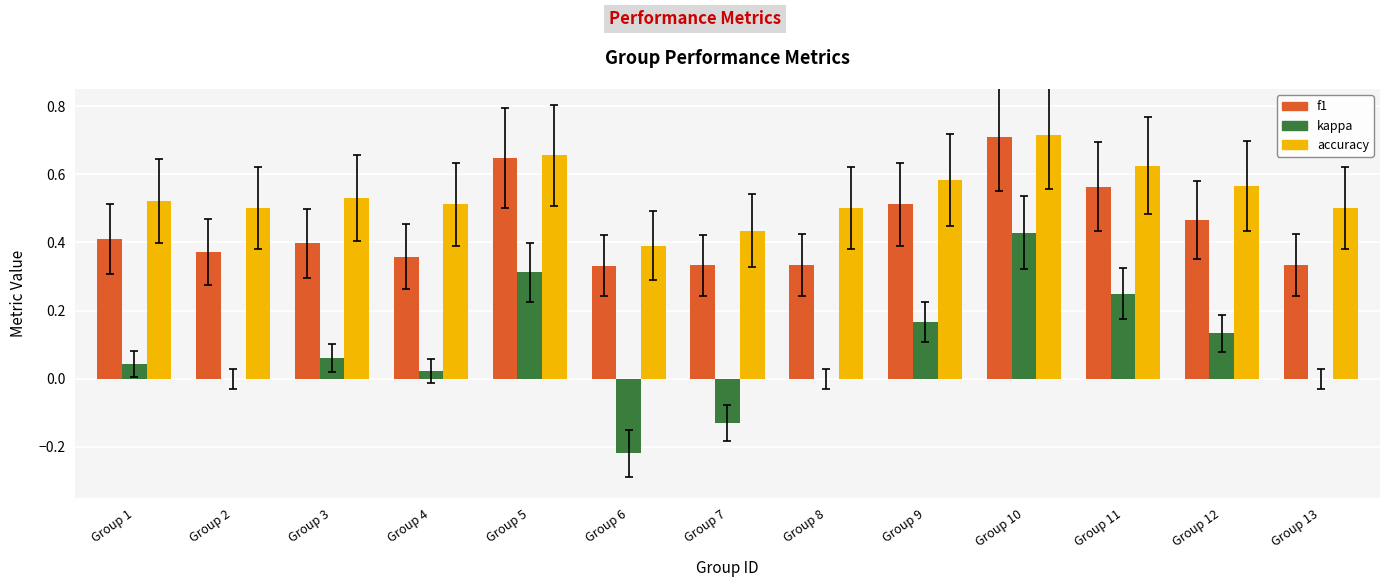

The value of f1 at Group 3 is 0.5. True or false?

False